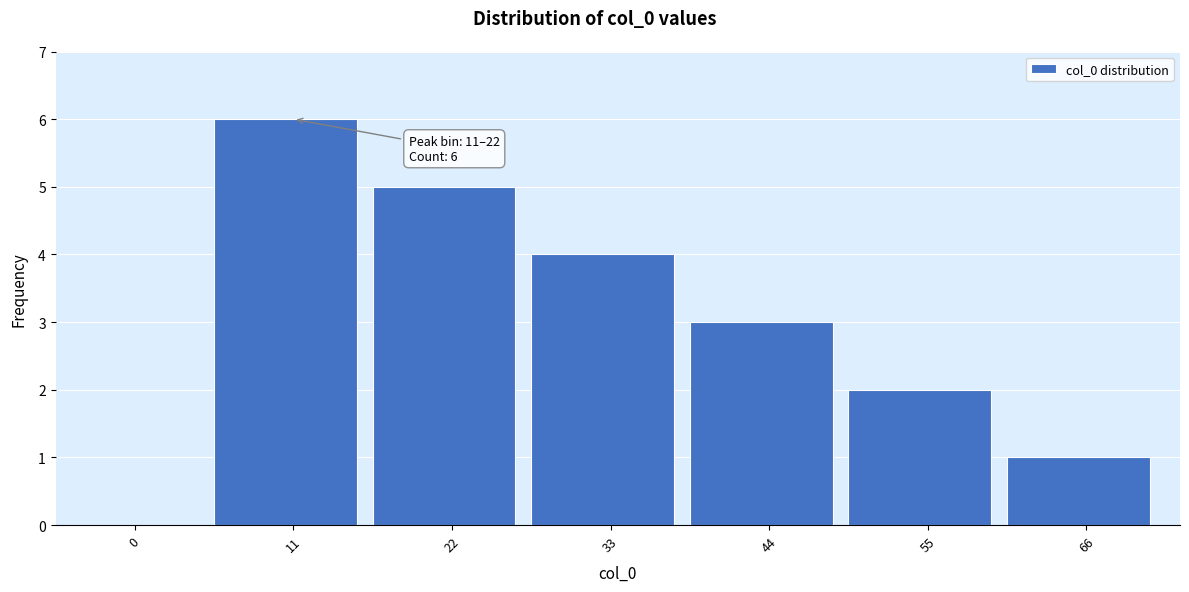

Reading left to right, transcribe all the data shown in this chart.

0=0	11=6	22=5	33=4	44=3	55=2	66=1